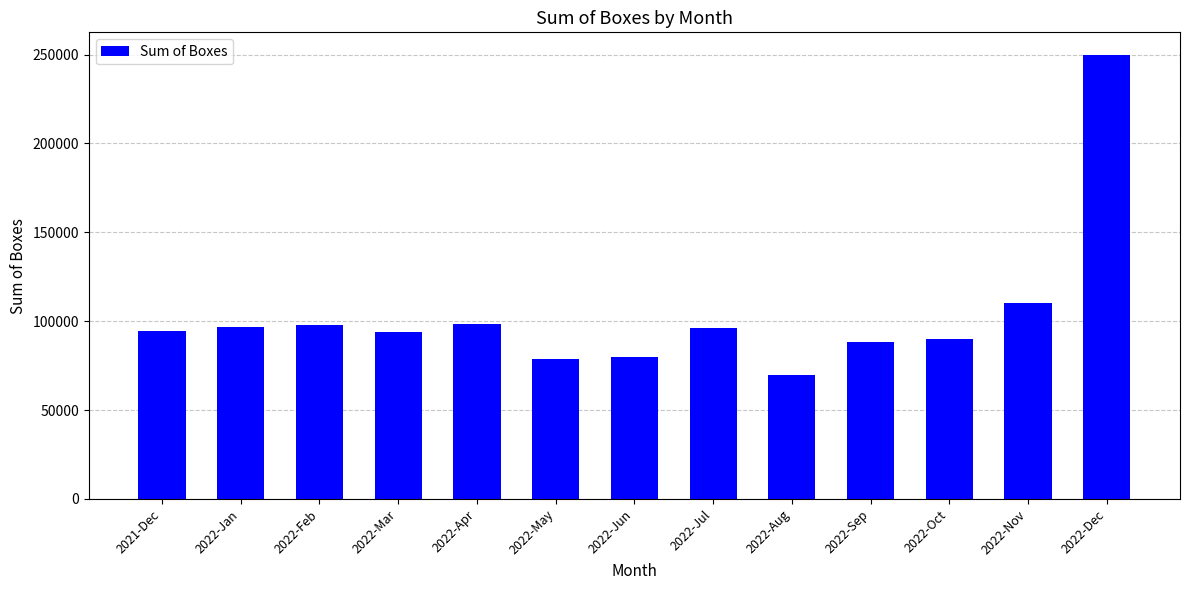

Approximately how many times larger is the value at 2021-Dec compared to 2022-Oct?

1.1